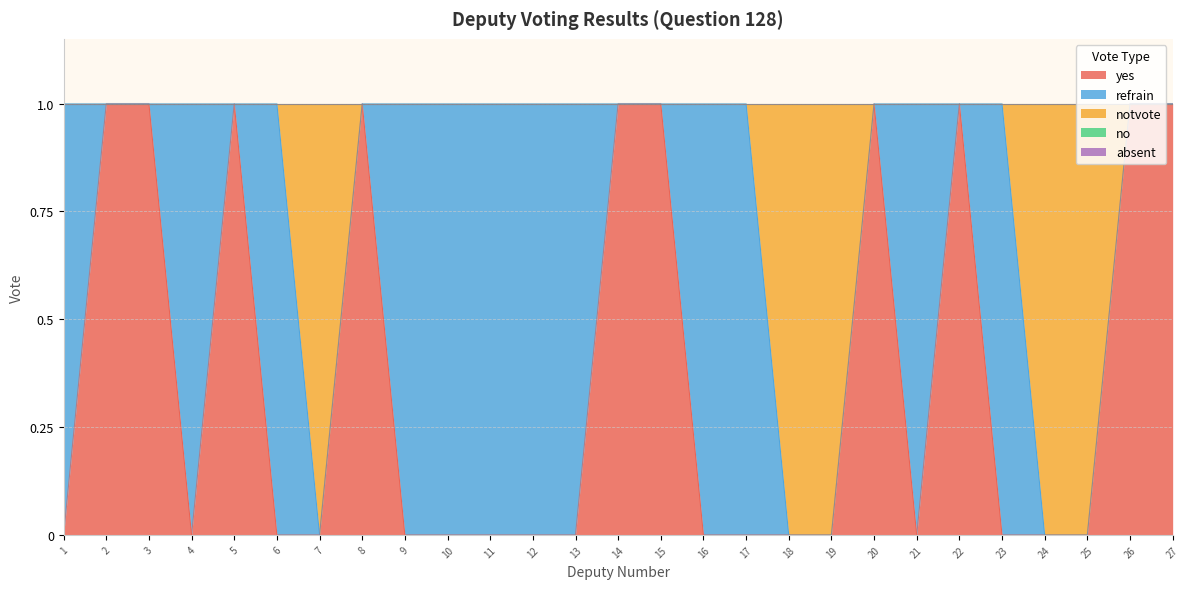

Where is absent nearest to the value 0?

1